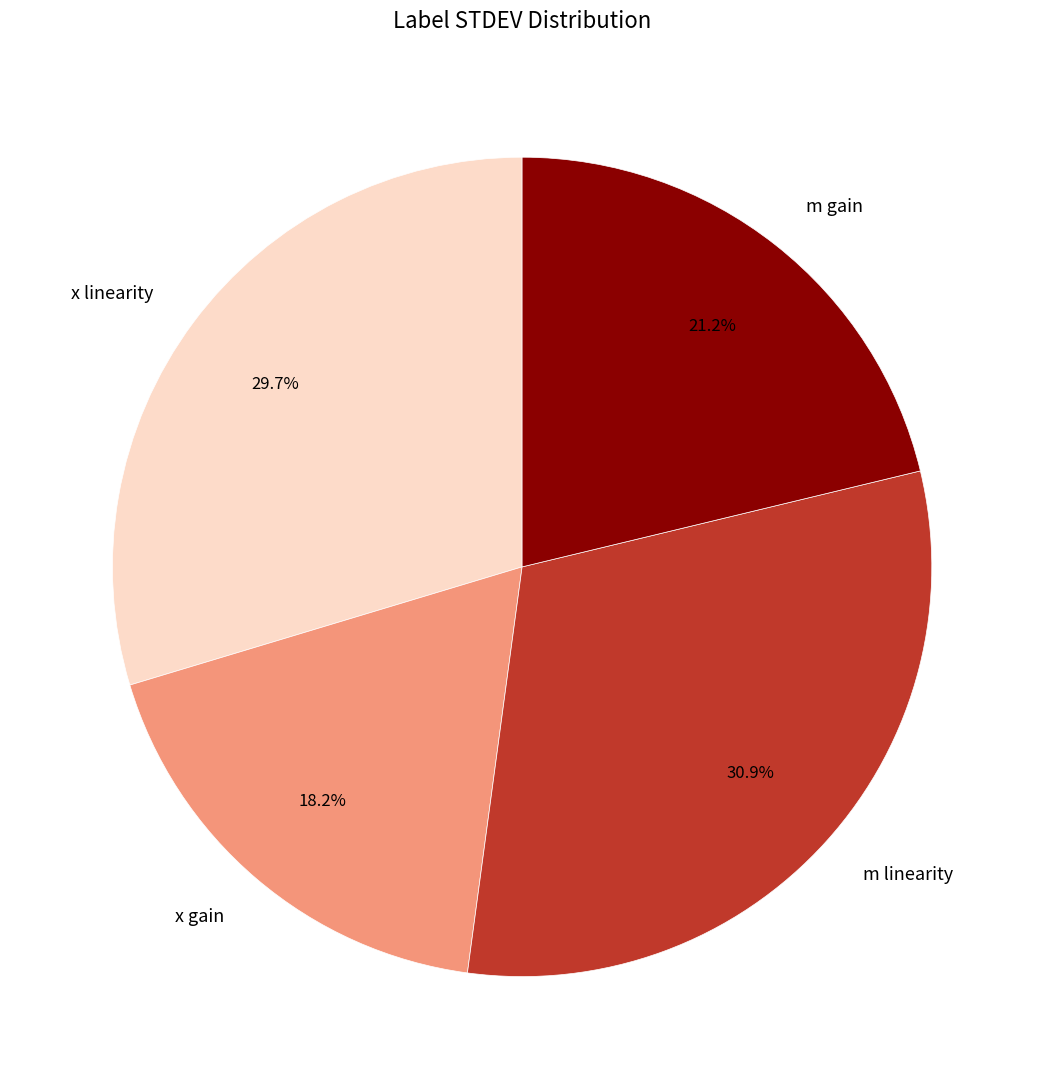

Which has a higher value, m linearity or m gain?

m linearity